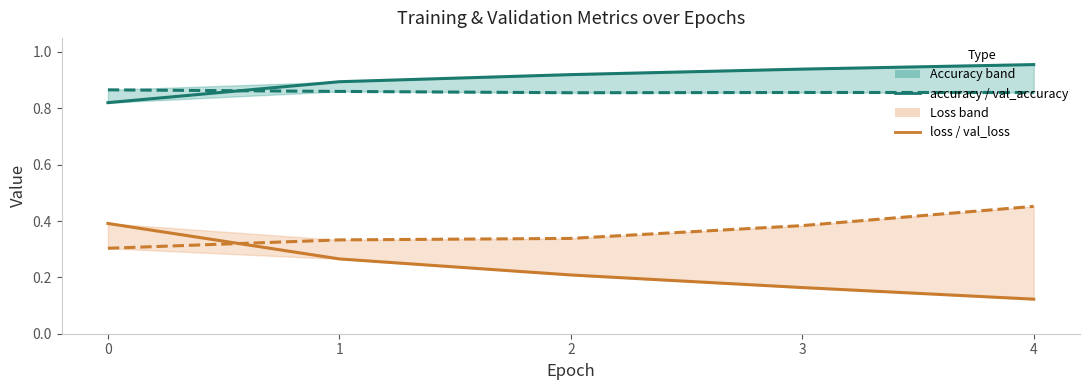

Reading left to right, list all the values displayed in this chart.

accuracy: 0.8	0.9	0.9	0.9	1.0
val_accuracy: 0.9	0.9	0.9	0.9	0.9
loss: 0.4	0.3	0.2	0.2	0.1
val_loss: 0.3	0.3	0.3	0.4	0.5